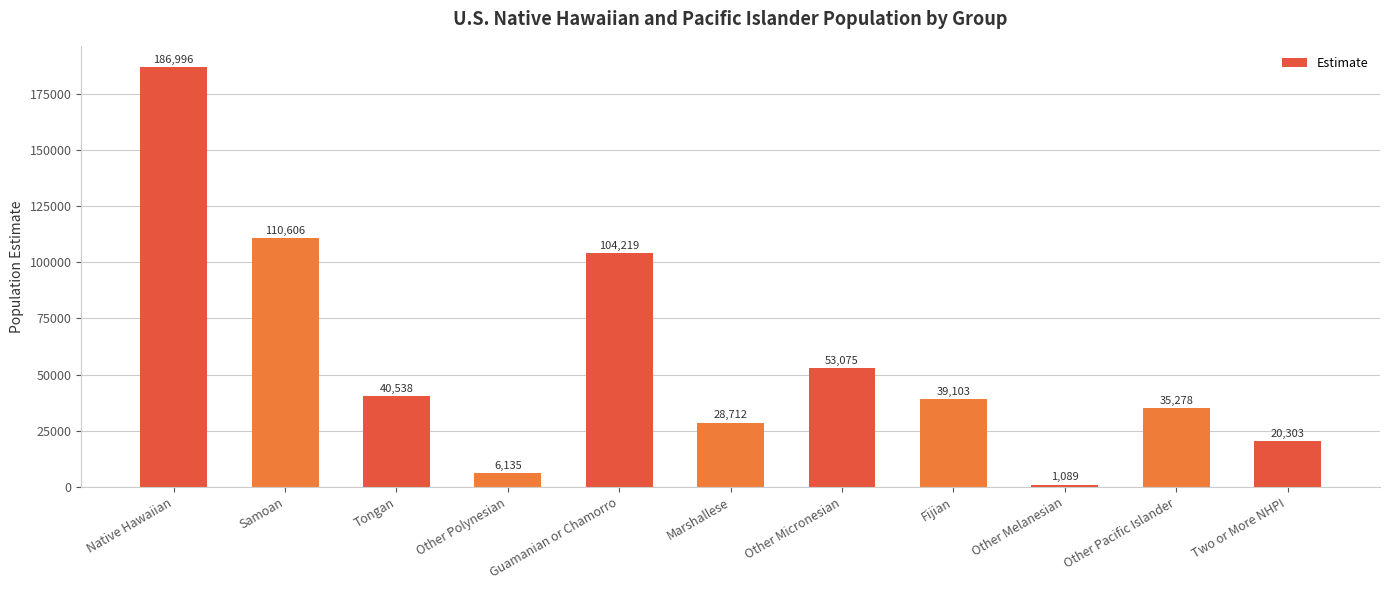

True or false: the data shows 152594 at Guamanian or Chamorro.

False